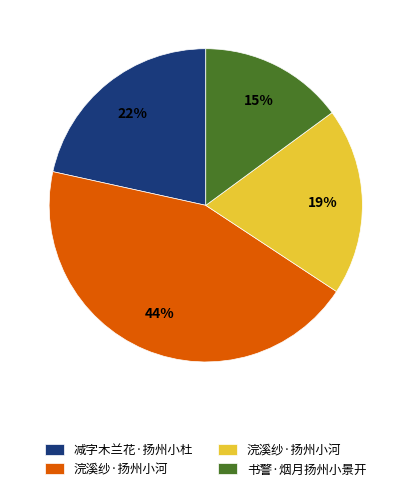

Is there any slice that represents more than half of the pie?

No